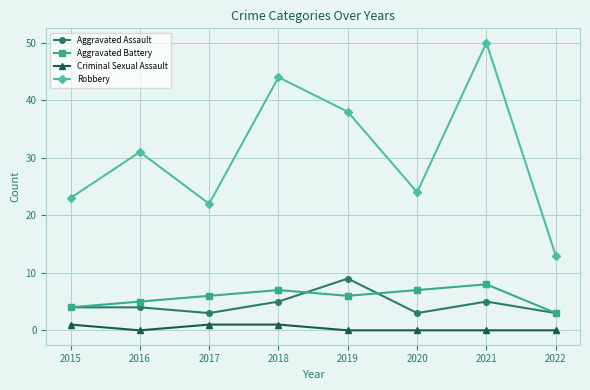

How many data points does each series have?

8